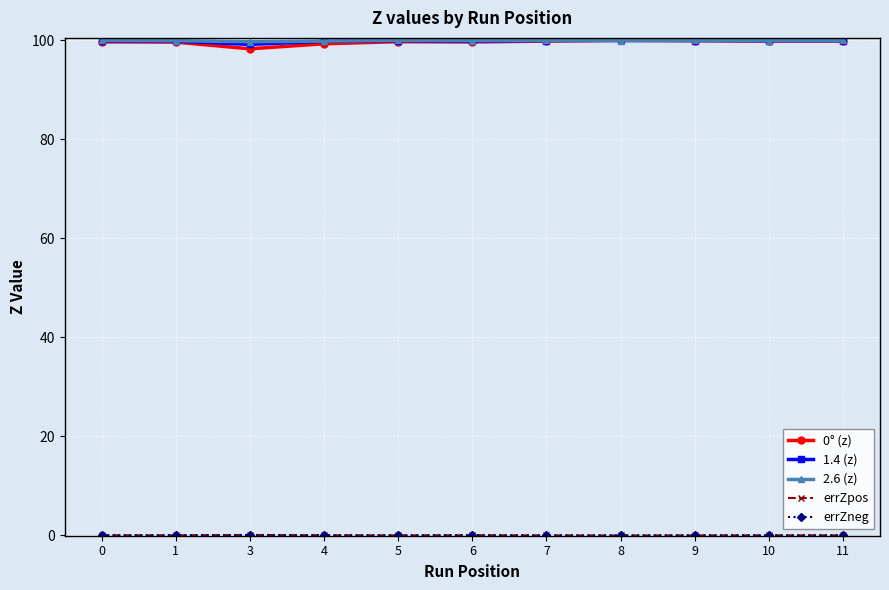

True or false: 0° (z) has a value of 47.5 at 8.

False